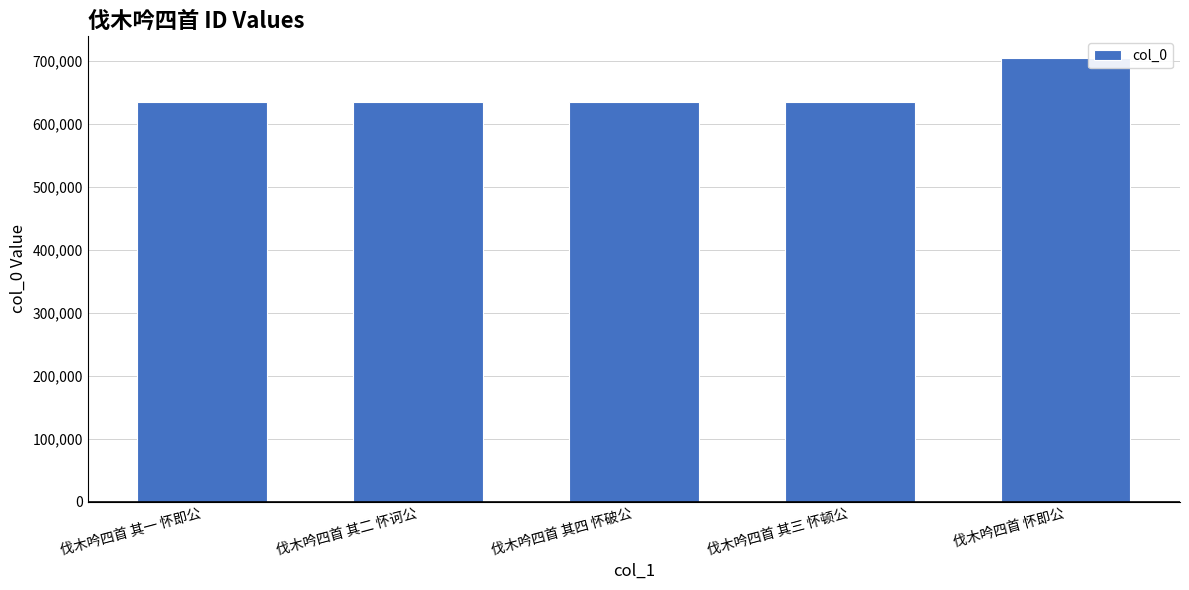

The chart shows a value of 634728 at 伐木吟四首 其四 怀破公. True or false?

True